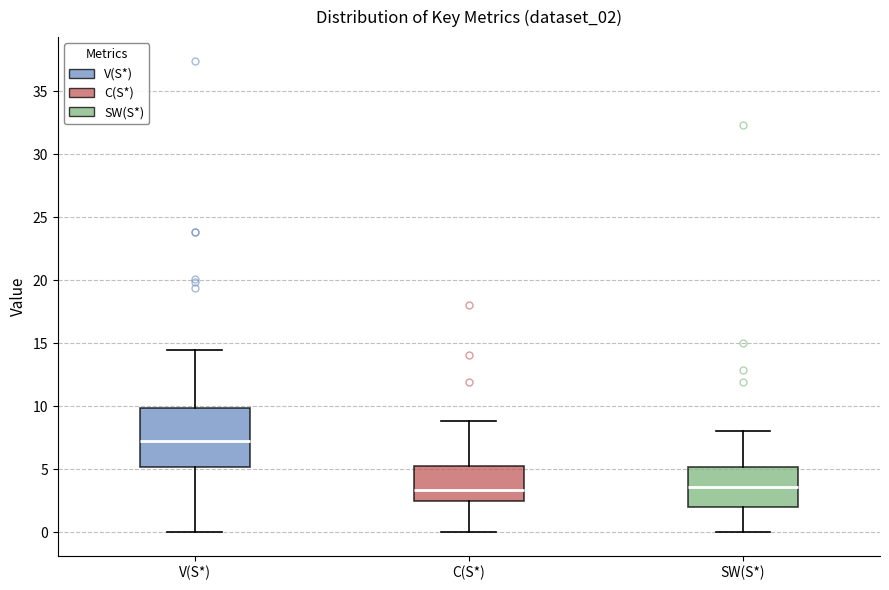

Which box is the tallest, from its lower edge to its upper edge?

V(S*)